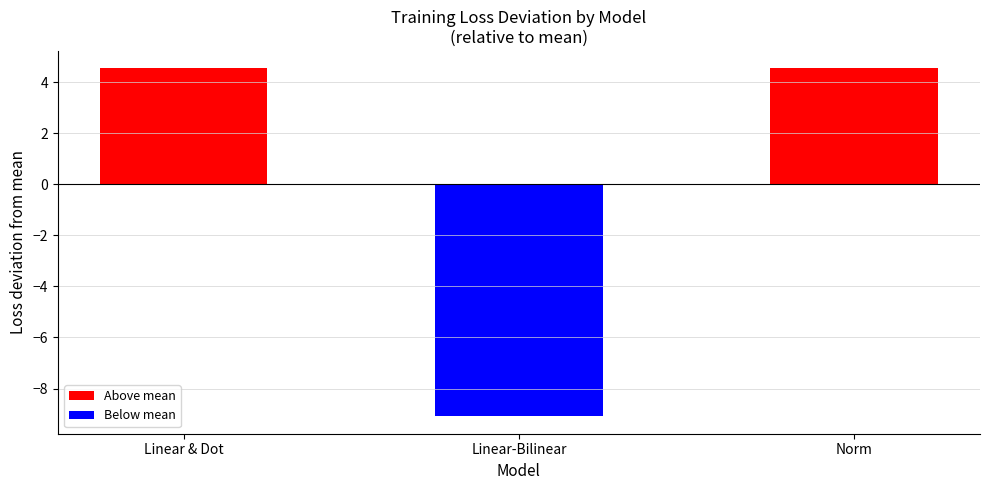

Is the value of best_validation_loss at Linear & Dot greater than the value of training_loss at Linear-Bilinear?

Yes